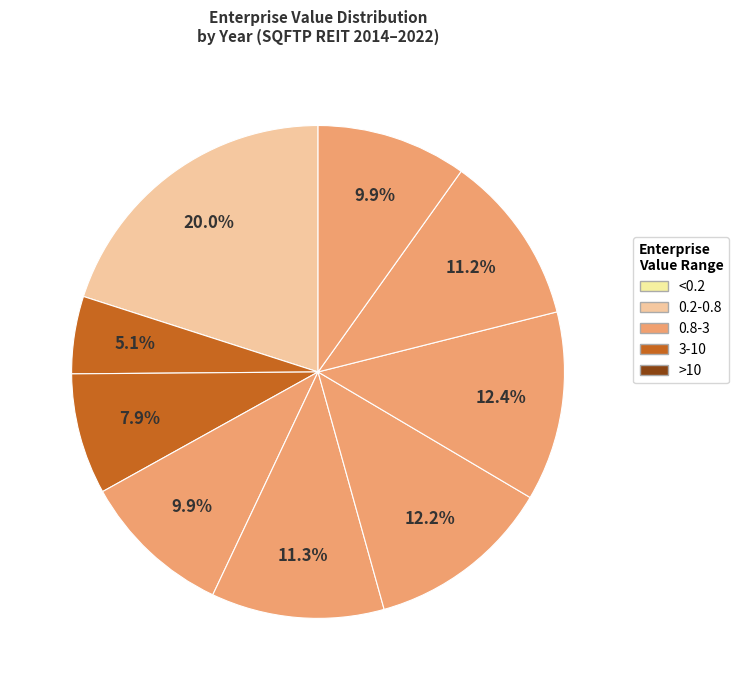

Count the number of slices in the pie.

9